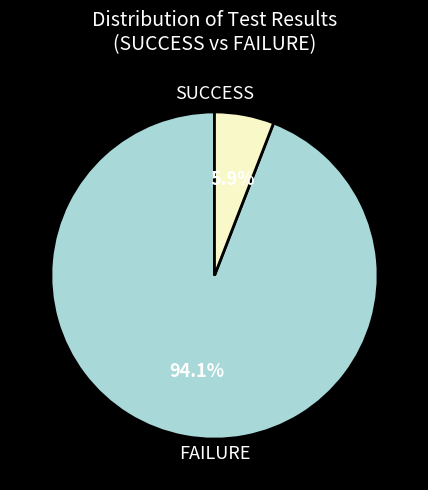

Does any single category account for the majority?

Yes